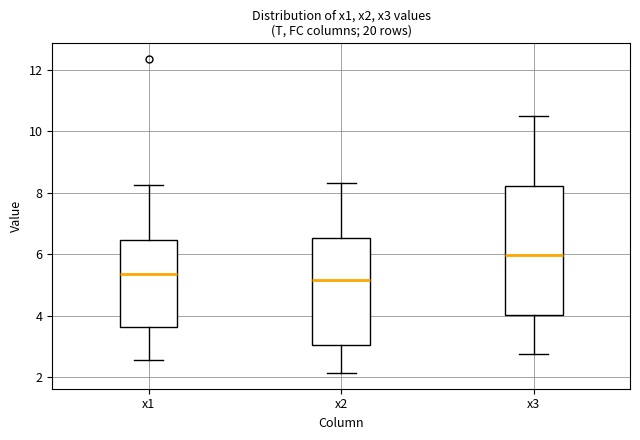

Which box's median line is the highest?

x3